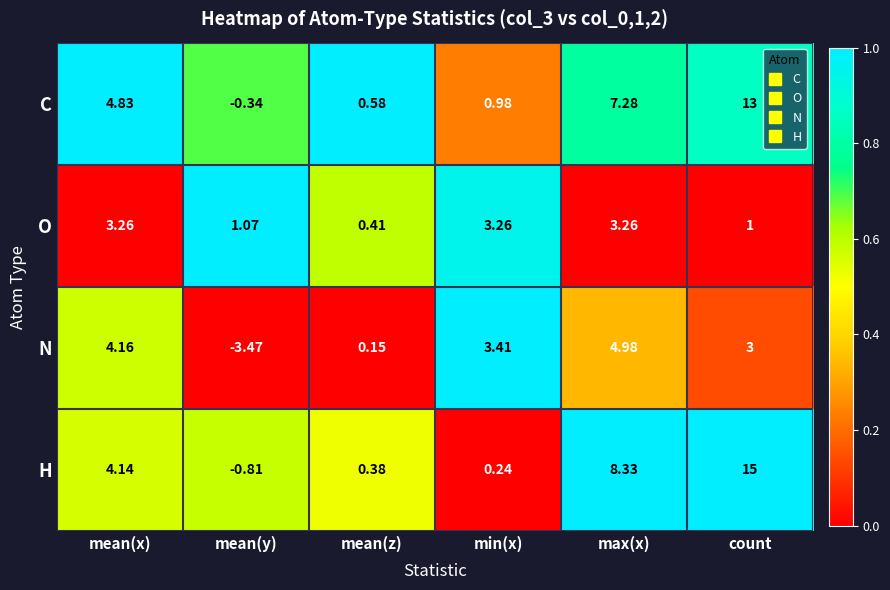

At which label does H first exceed 4?

mean(x)